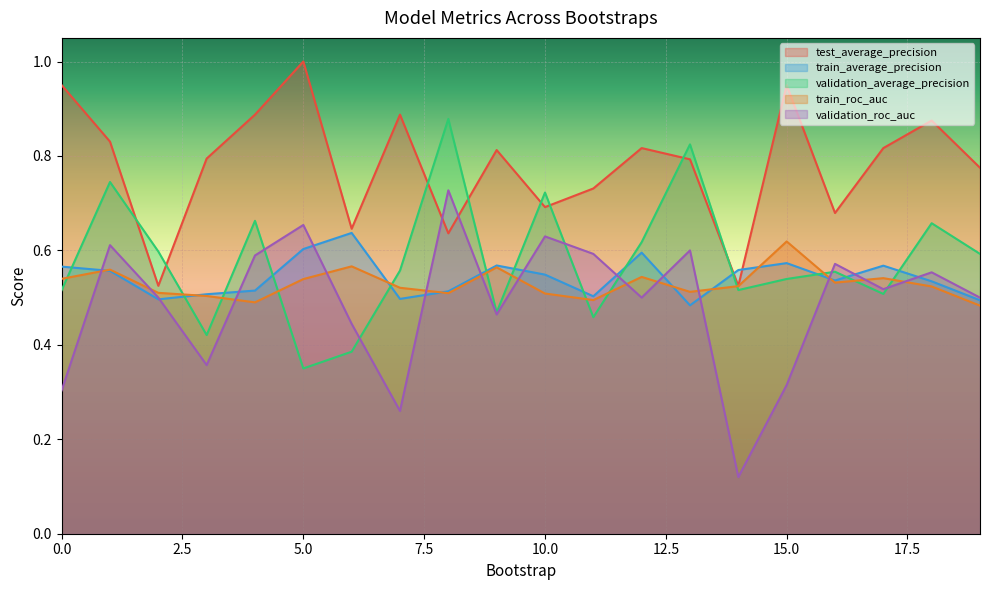

Reading right to left, extract all data points from this chart.

test_average_precision: 0.8	0.9	0.8	0.7	0.9	0.5	0.8	0.8	0.7	0.7	0.8	0.6	0.9	0.6	1.0	0.9	0.8	0.5	0.8	0.9
train_average_precision: 0.5	0.5	0.6	0.5	0.6	0.6	0.5	0.6	0.5	0.5	0.6	0.5	0.5	0.6	0.6	0.5	0.5	0.5	0.6	0.6
validation_average_precision: 0.6	0.7	0.5	0.6	0.5	0.5	0.8	0.6	0.5	0.7	0.5	0.9	0.6	0.4	0.3	0.7	0.4	0.6	0.7	0.5
train_roc_auc: 0.5	0.5	0.5	0.5	0.6	0.5	0.5	0.5	0.5	0.5	0.6	0.5	0.5	0.6	0.5	0.5	0.5	0.5	0.6	0.5
validation_roc_auc: 0.5	0.6	0.5	0.6	0.3	0.1	0.6	0.5	0.6	0.6	0.5	0.7	0.3	0.4	0.7	0.6	0.4	0.5	0.6	0.3